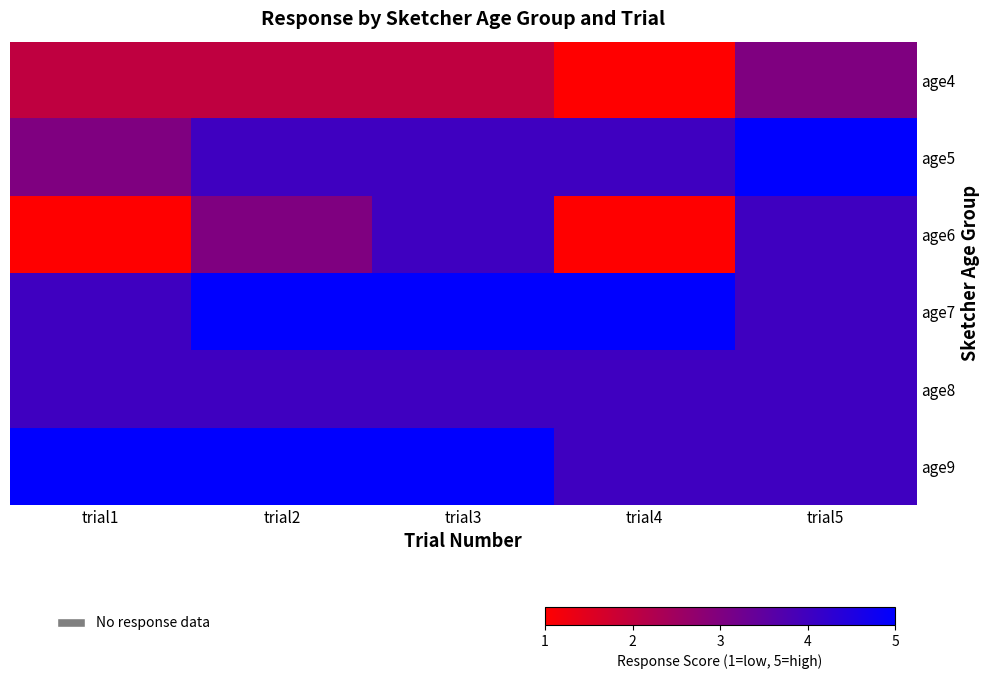

At trial1, list the series in order from largest to smallest.

age9, age7, age8, age5, age4, age6